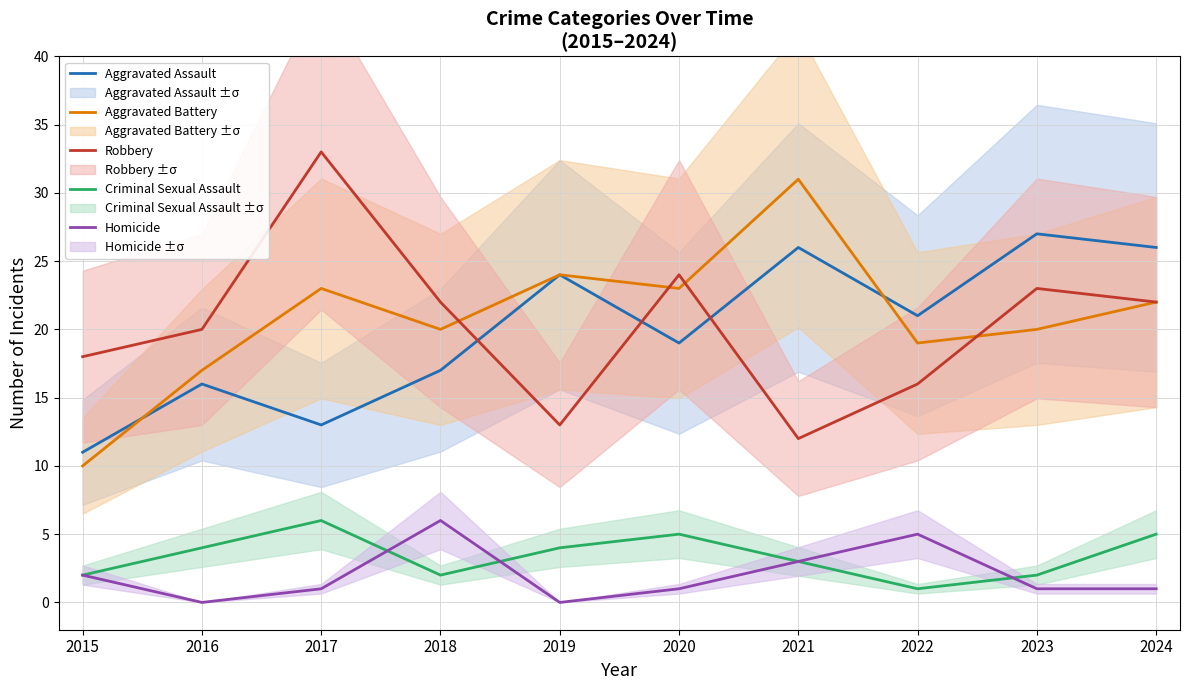

True or false: Aggravated Assault and Criminal Sexual Assault cross at least once.

False